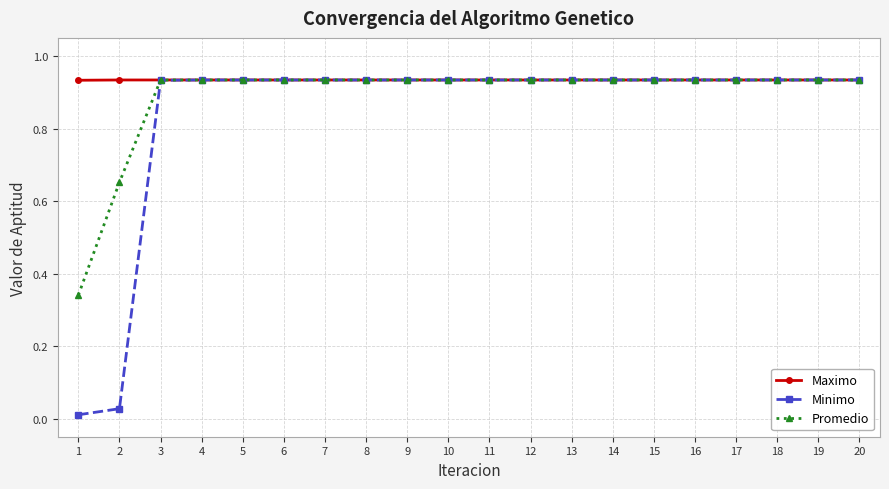

What is the difference between the second highest and minimum values in the Promedio series?

0.6